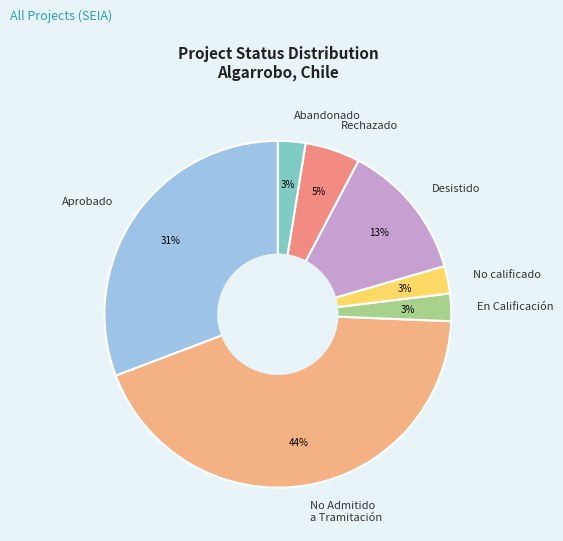

Which category has the biggest portion of the pie?

No Admitido a Tramitación